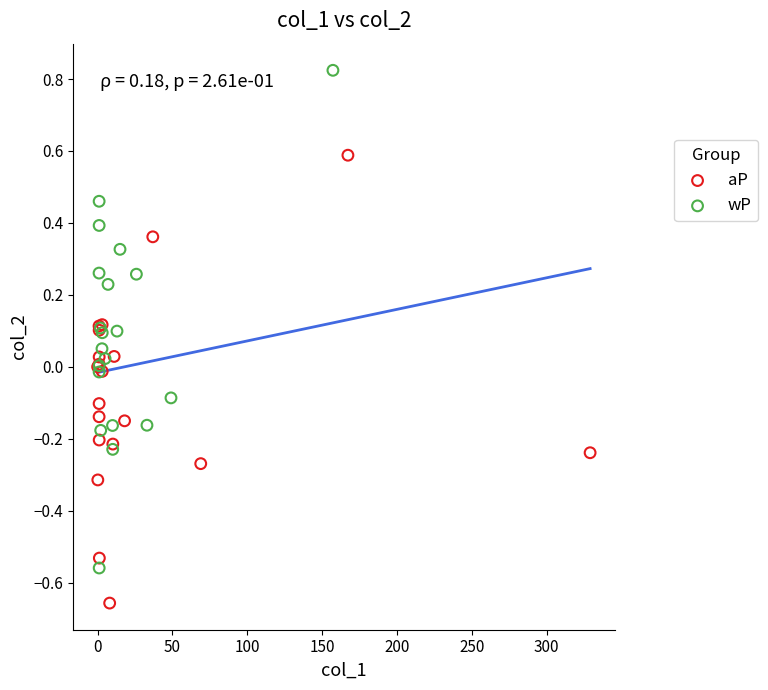

Which series reaches the maximum Y coordinate?

wP